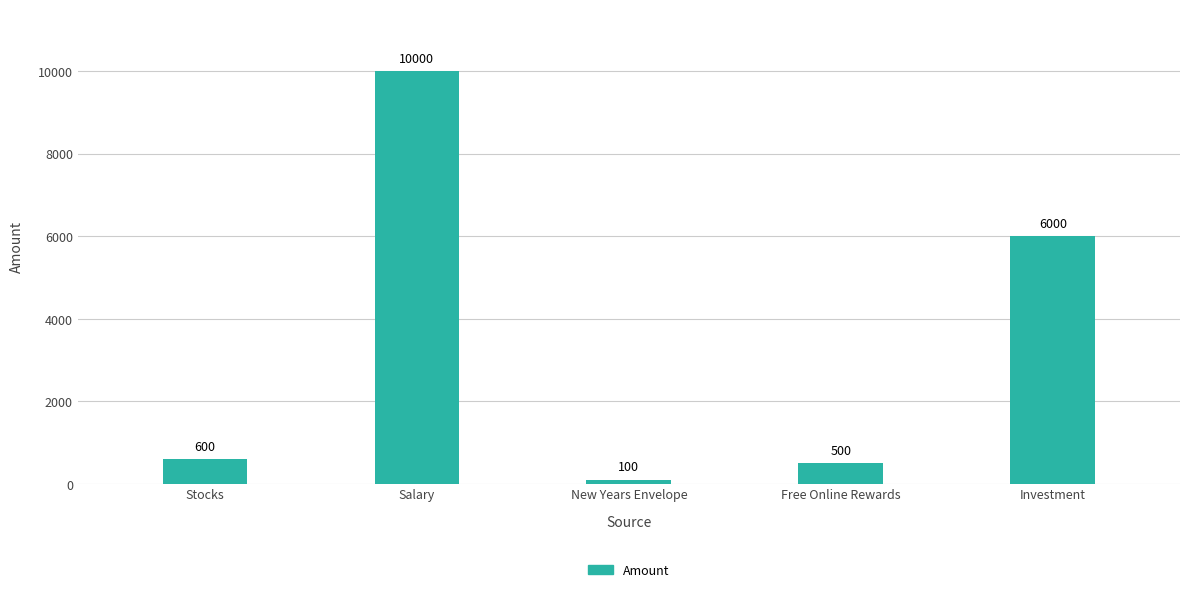

What is the average value?

3440